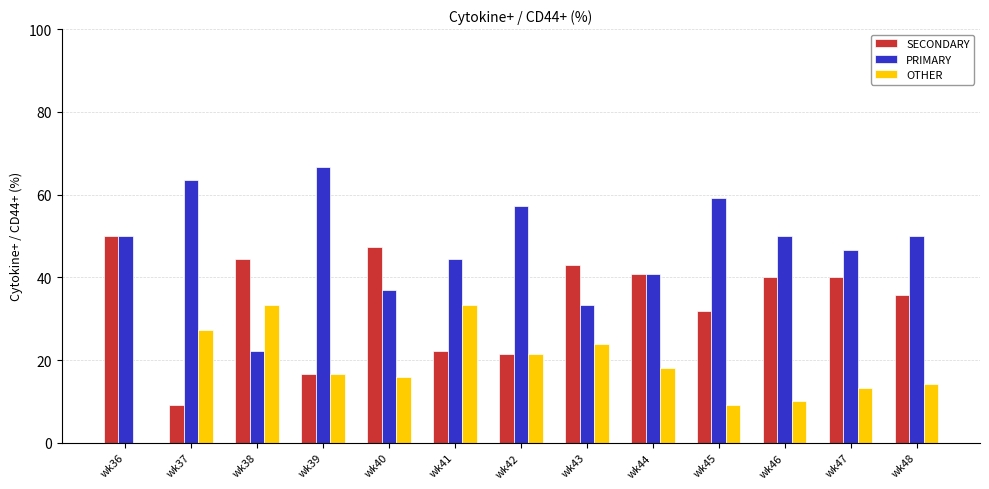

How many categories are shown in the chart?

13